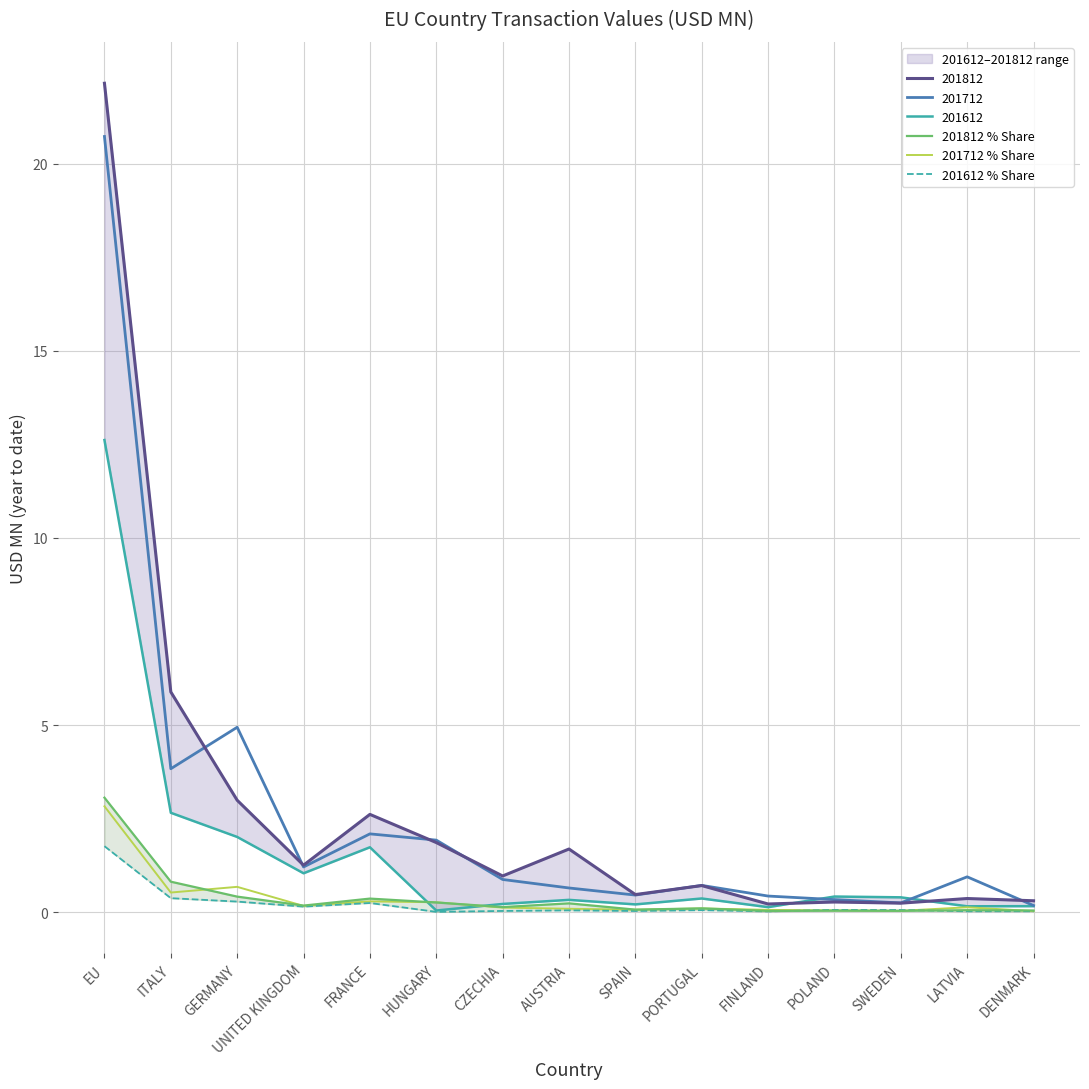

What is the spread (max minus min) of values at GERMANY?

0.4